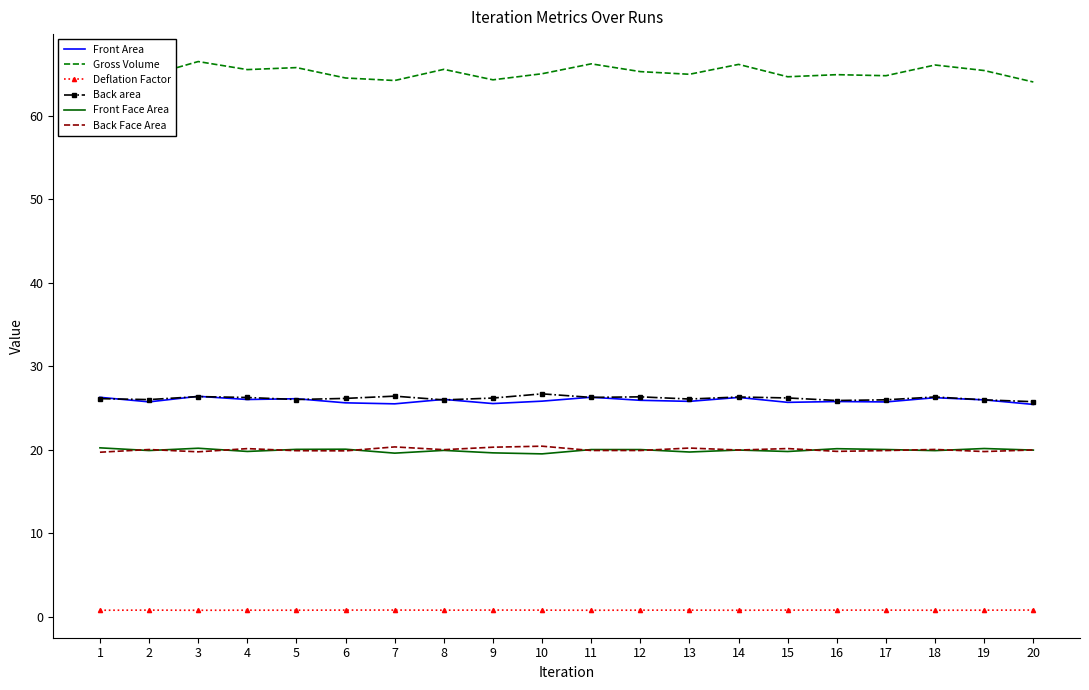

The value of Back Face Area at 8 is 29.9. True or false?

False